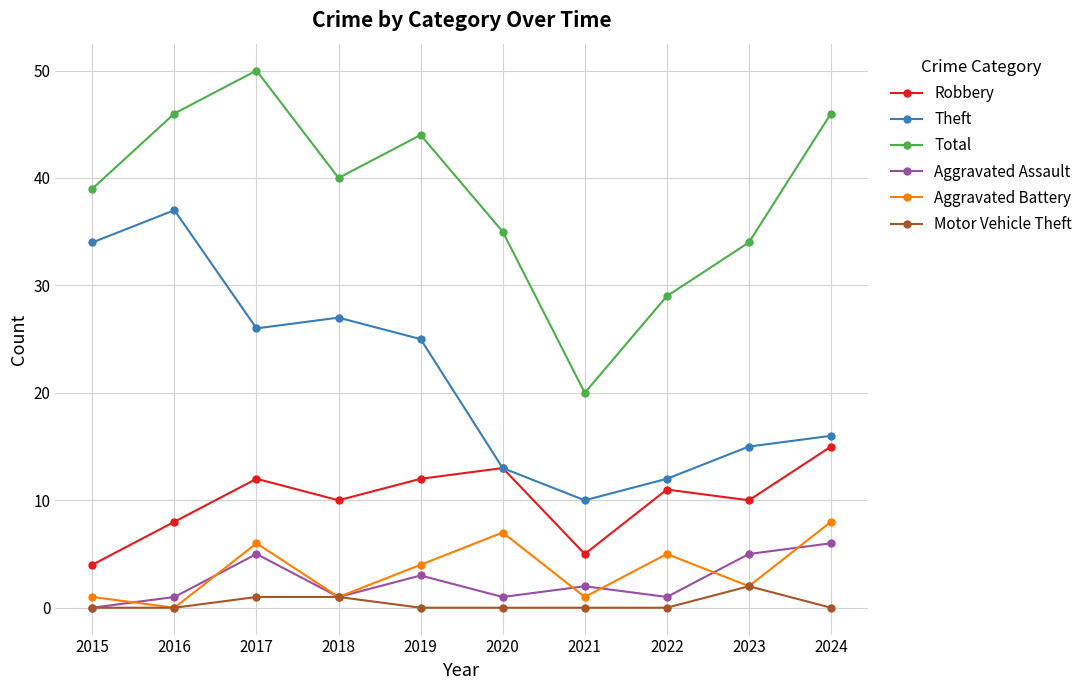

Which series has the largest total across all categories?

Total